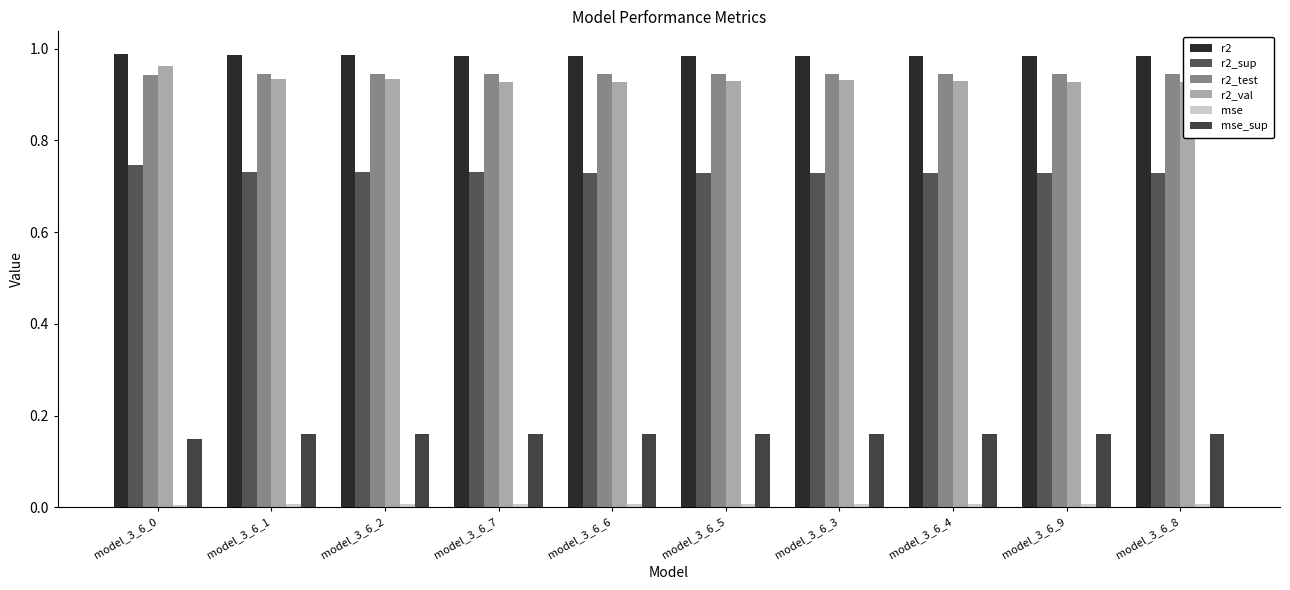

How many distinct data groups are displayed?

6